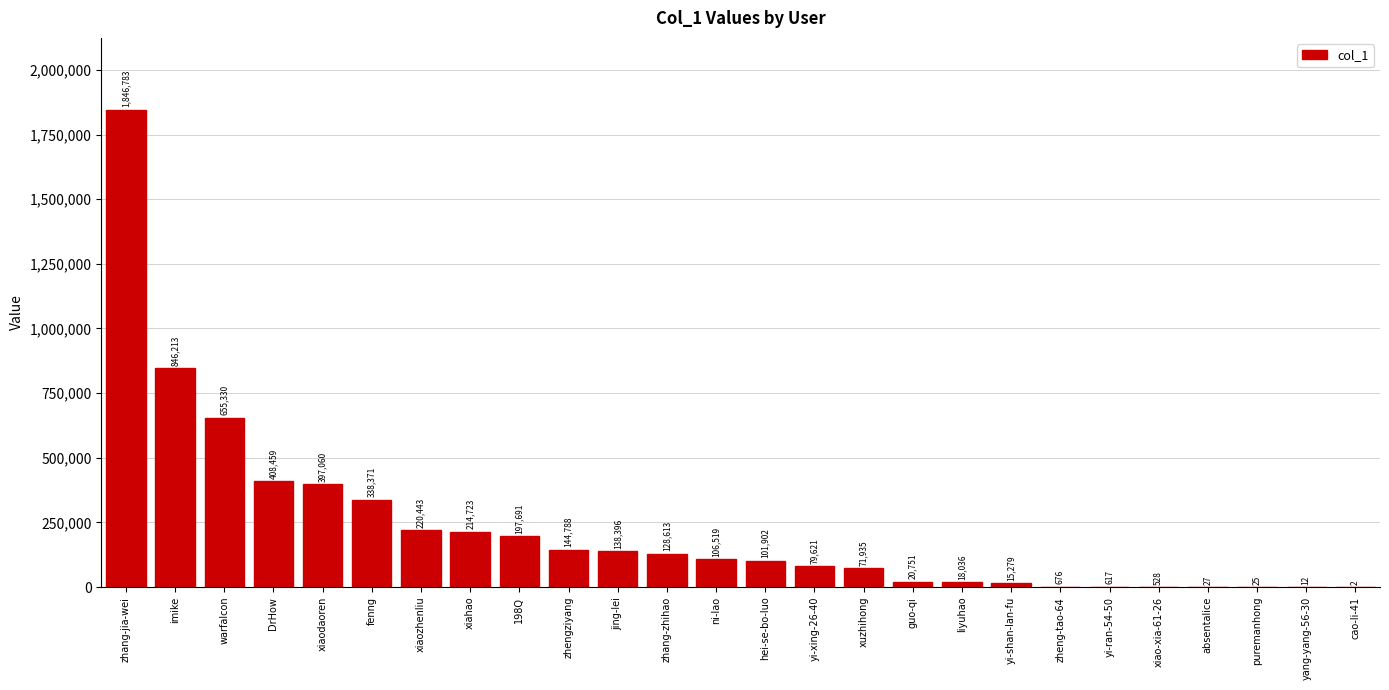

What is the sum of all values?

5952800